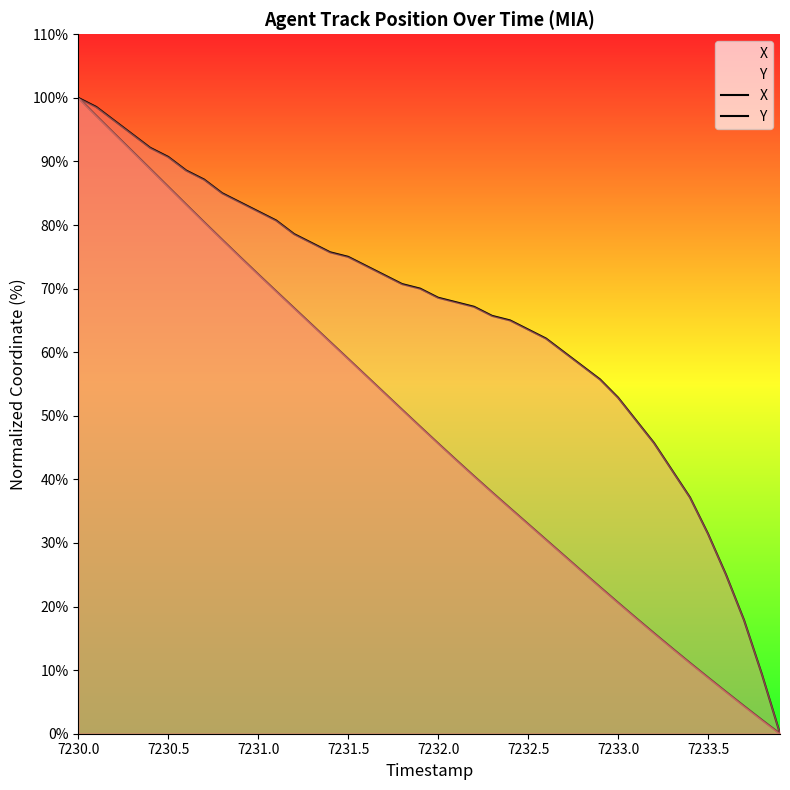

What is the difference between the maximum and minimum values in the Y series?

100.0